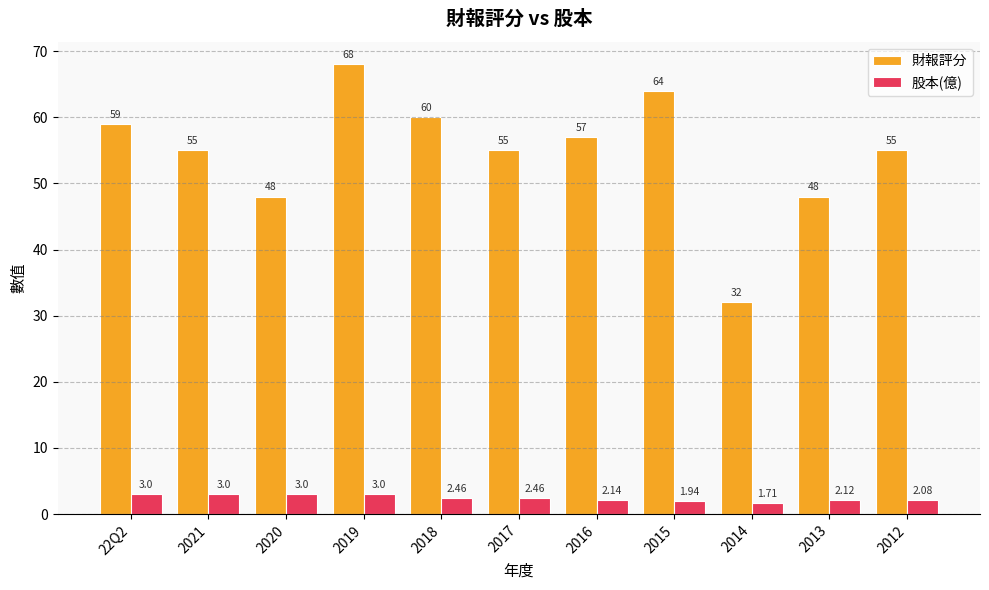

True or false: 財報評分 has a value of 32.0 at 2014.

True